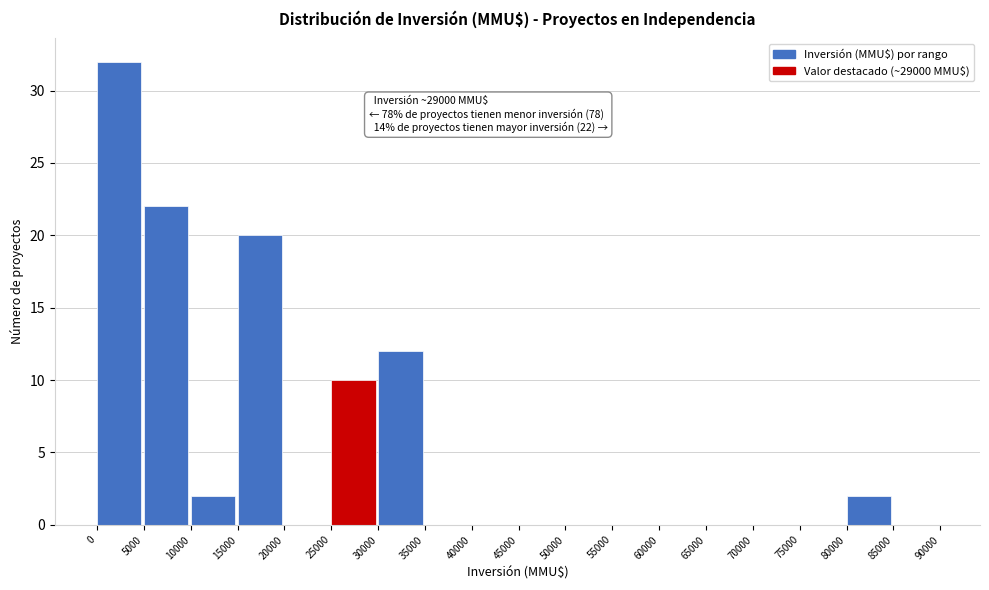

Over which range of the x-axis is the bar tallest?

0 to 5000